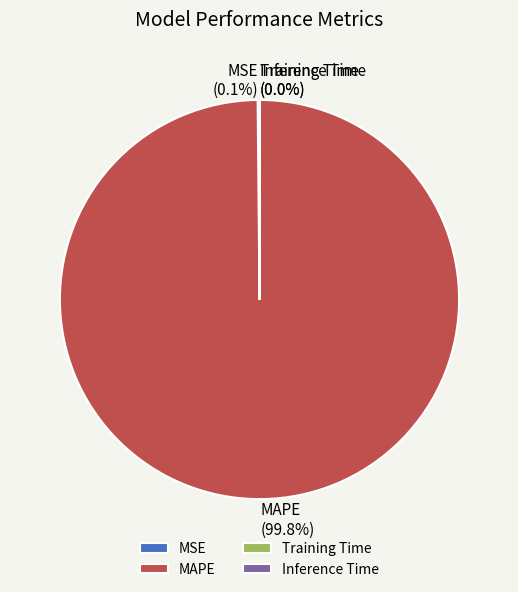

What is the largest slice in the pie chart?

MAPE